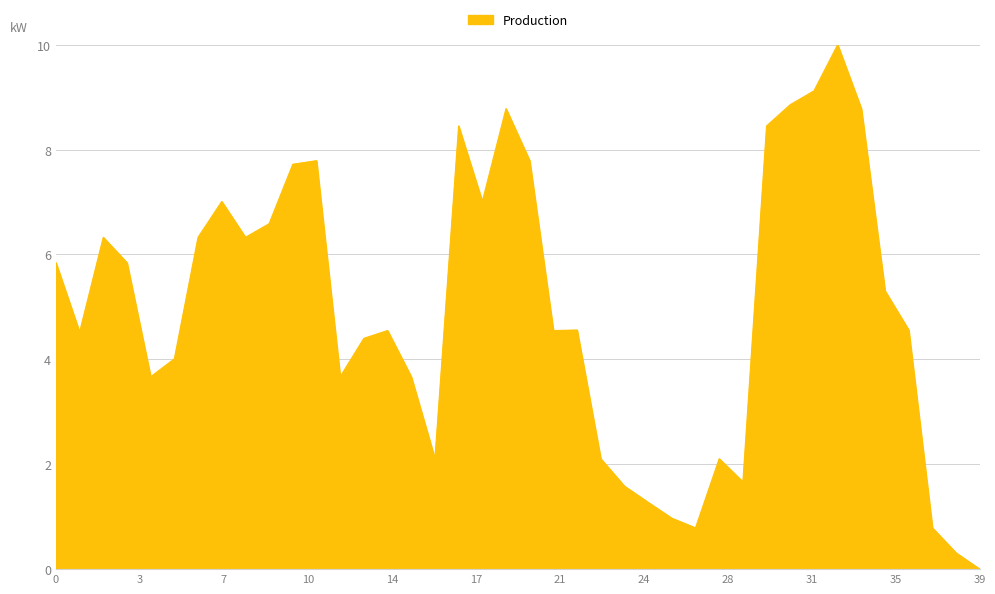

What is the difference between the maximum and minimum values?

10.0